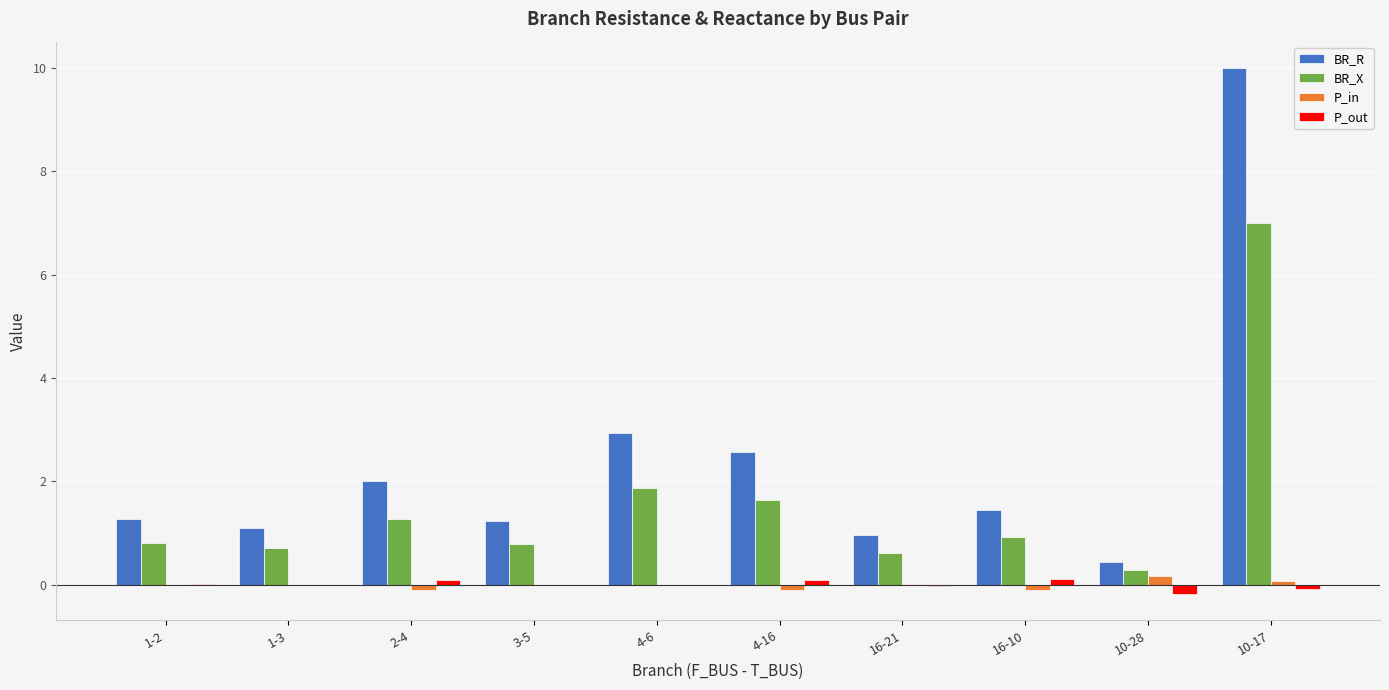

The value of P_out at 1-3 is -0.0. True or false?

True